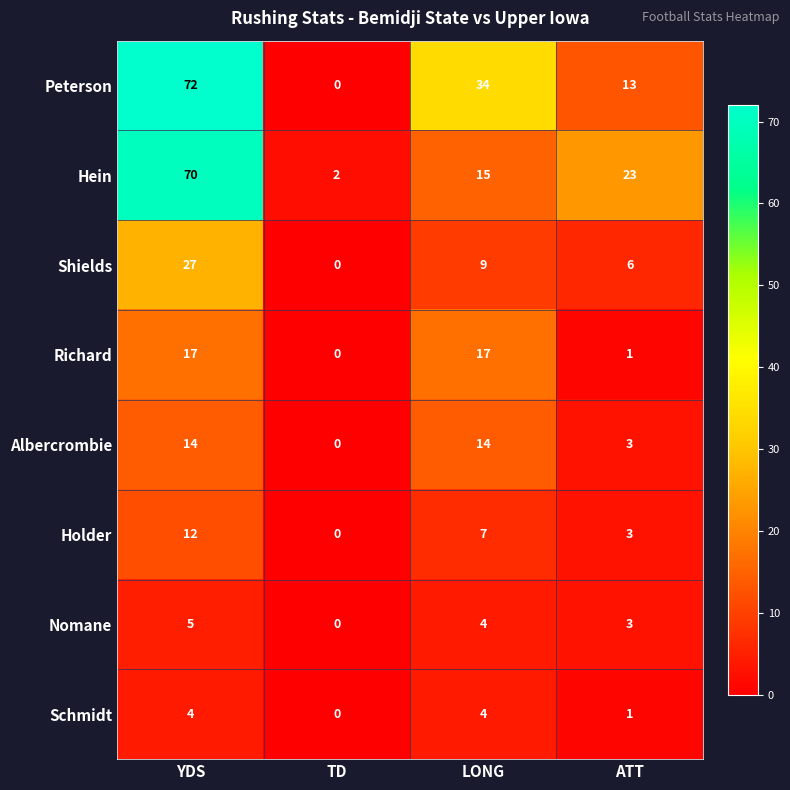

What is the difference between the second highest and second lowest values in the Schmidt series?

3